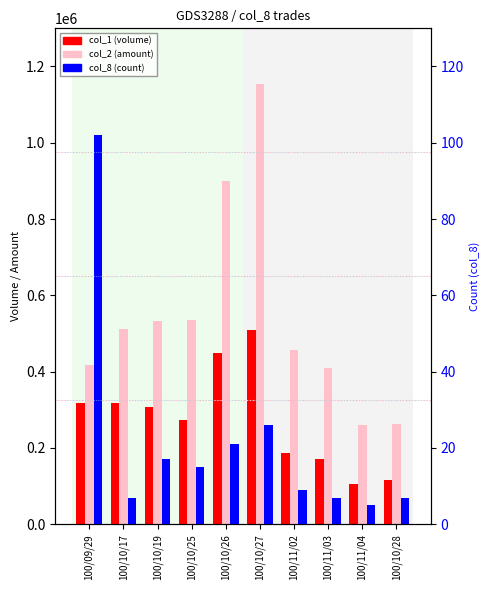

The value of col_8 (count) at 100/10/19 is 17. True or false?

True